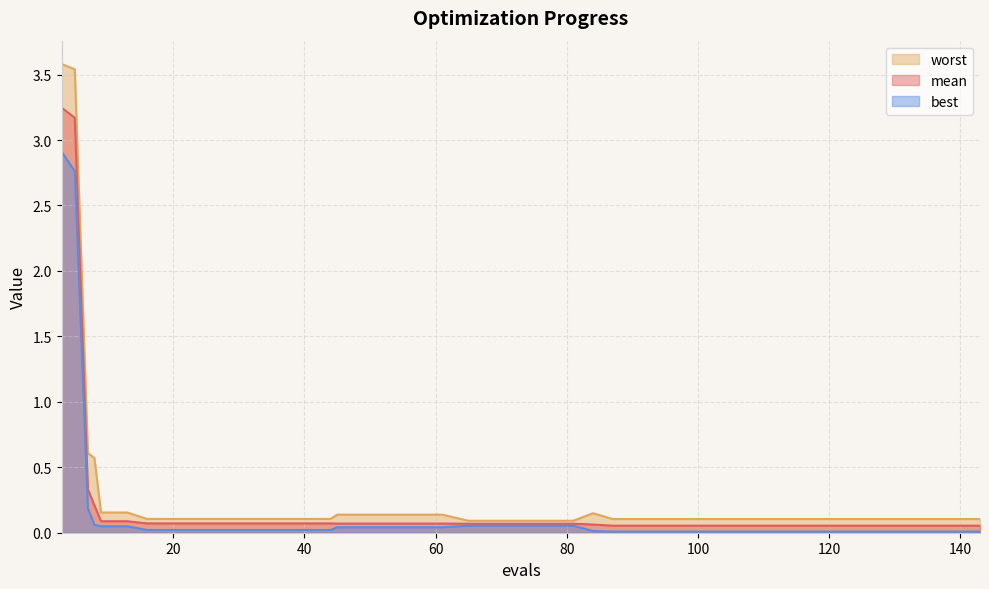

Is it true that worst equals 0.2 at 87?

False